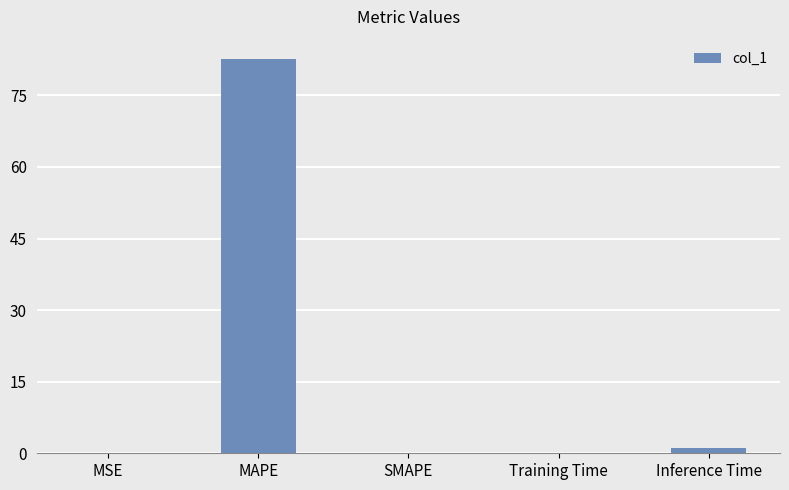

What is the average value?

16.7